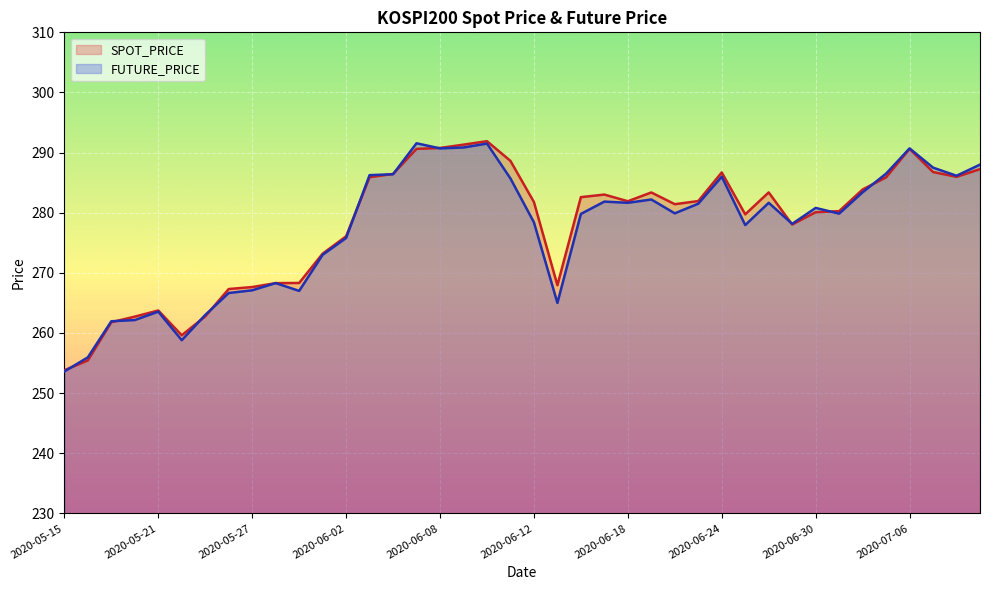

How many series are shown in this chart?

2